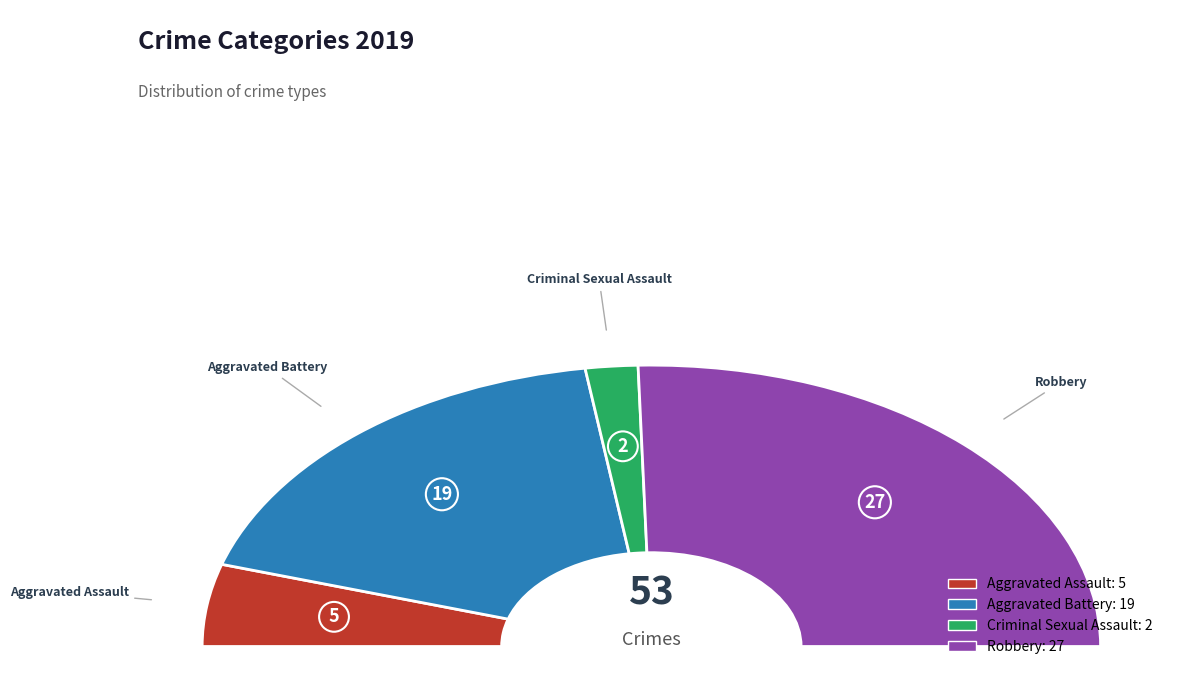

Count the number of slices in the pie.

4